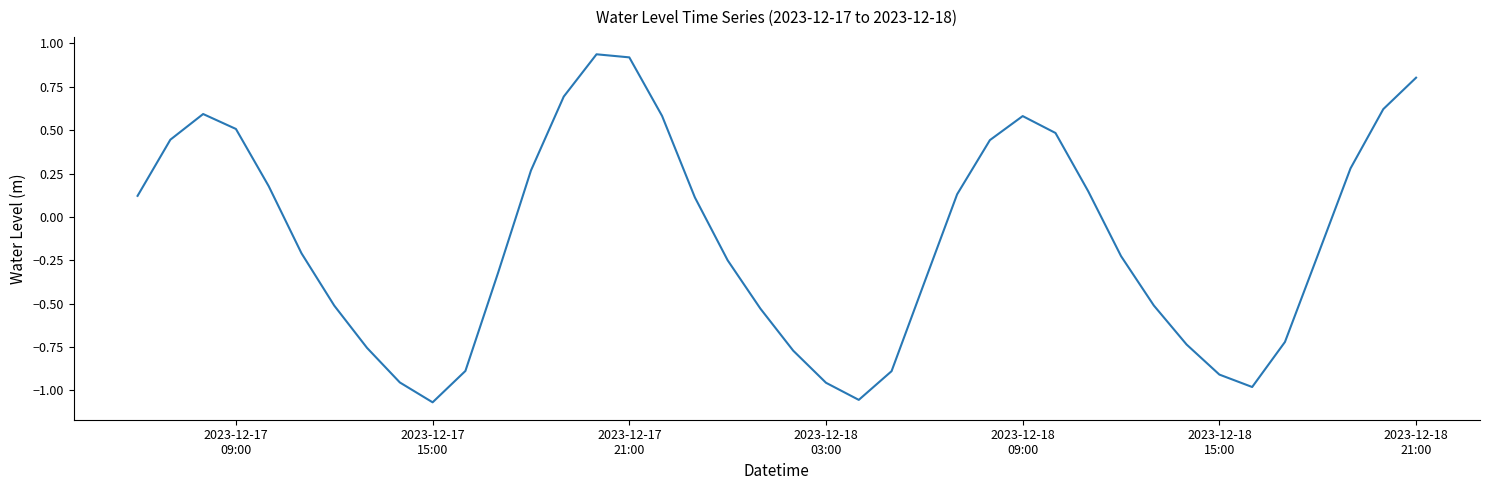

What is the difference between the maximum and minimum values?

2.0